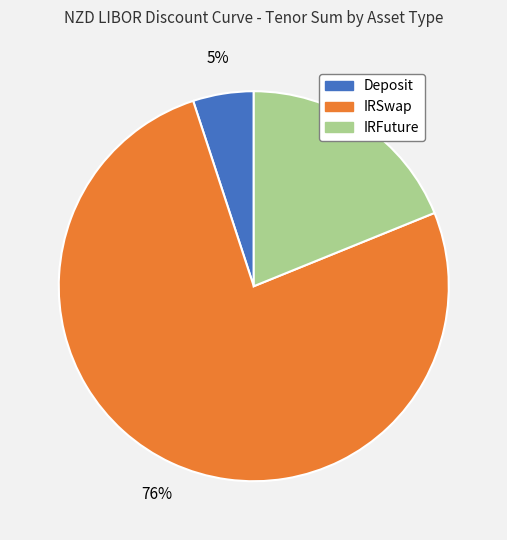

Is the sum of IRSwap and IRFuture greater than half?

Yes